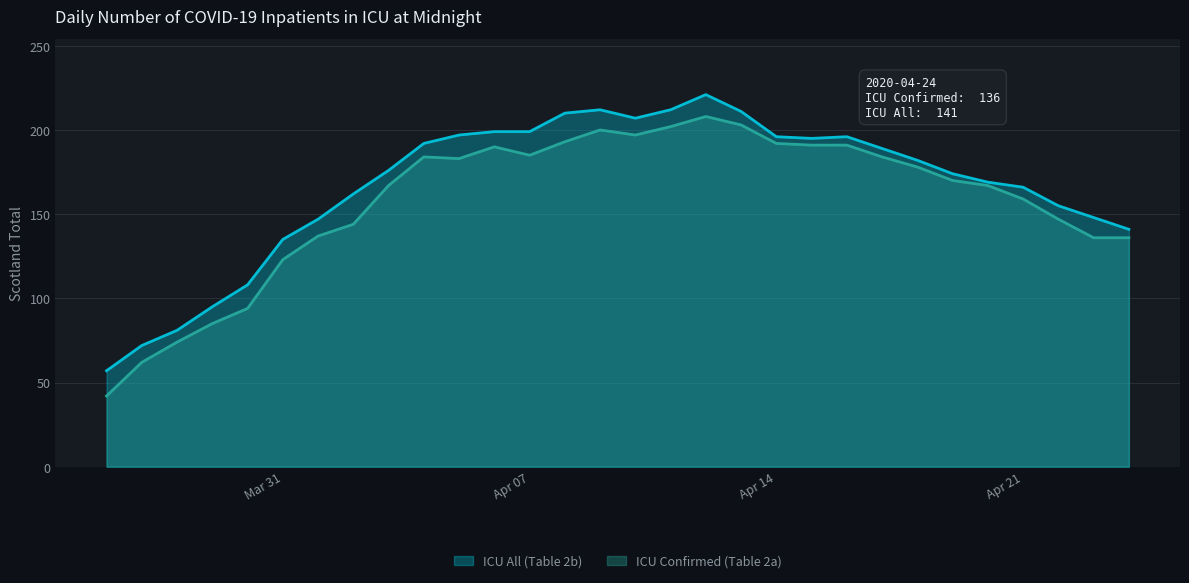

What is the total value across all series at 2020-03-29?

180